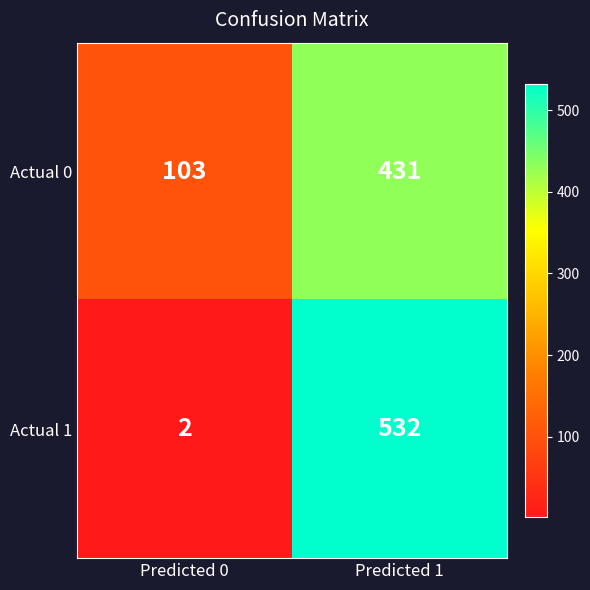

What is the sum of the Actual 1 values at Predicted 0 and Predicted 1?

534